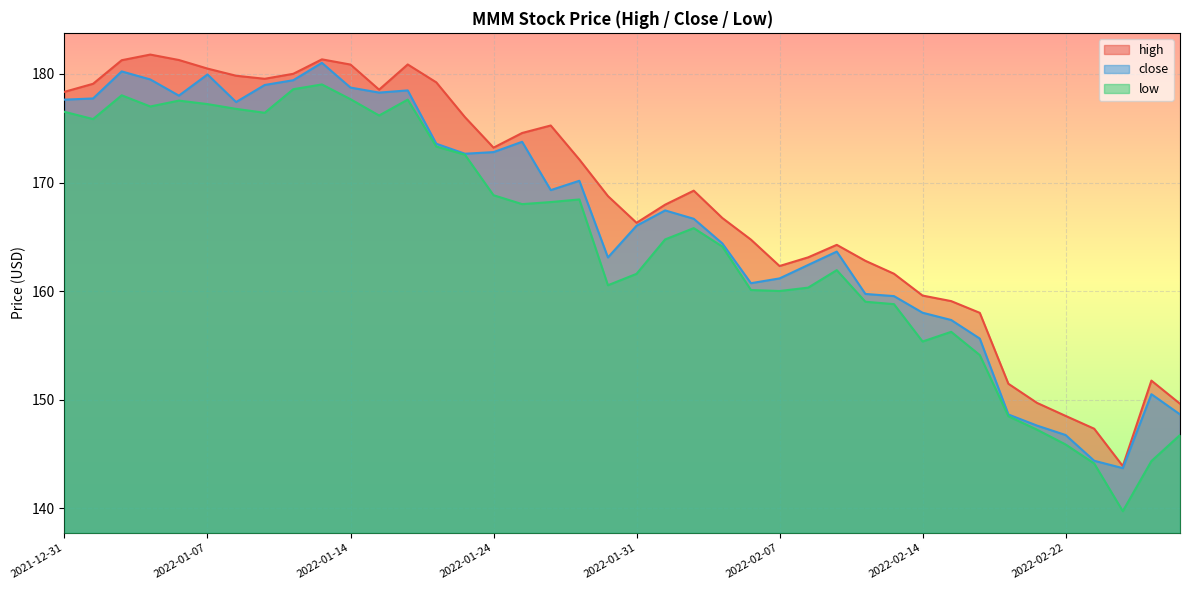

Reading left to right, transcribe all the data shown in this chart.

high: 2021-12-31=178.3	2022-01-03=179.1	2022-01-04=181.3	2022-01-05=181.8	2022-01-06=181.3	2022-01-07=180.5	2022-01-10=179.8	2022-01-11=179.6	2022-01-12=180.0	2022-01-13=181.3	2022-01-14=180.9	2022-01-18=178.6	2022-01-19=180.9	2022-01-20=179.2	2022-01-21=176.0	2022-01-24=173.2	2022-01-25=174.6	2022-01-26=175.2	2022-01-27=172.1	2022-01-28=168.8	2022-01-31=166.3	2022-02-01=168.0	2022-02-02=169.2	2022-02-03=166.7	2022-02-04=164.7	2022-02-07=162.3	2022-02-08=163.1	2022-02-09=164.3	2022-02-10=162.8	2022-02-11=161.6	2022-02-14=159.6	2022-02-15=159.1	2022-02-16=158.0	2022-02-17=151.5	2022-02-18=149.7	2022-02-22=148.5	2022-02-23=147.3	2022-02-24=143.9	2022-02-25=151.8	2022-02-28=149.6
close: 2021-12-31=177.6	2022-01-03=177.7	2022-01-04=180.2	2022-01-05=179.5	2022-01-06=178.0	2022-01-07=179.9	2022-01-10=177.4	2022-01-11=179.0	2022-01-12=179.4	2022-01-13=181.0	2022-01-14=178.7	2022-01-18=178.3	2022-01-19=178.5	2022-01-20=173.6	2022-01-21=172.7	2022-01-24=172.8	2022-01-25=173.8	2022-01-26=169.3	2022-01-27=170.2	2022-01-28=163.1	2022-01-31=166.0	2022-02-01=167.4	2022-02-02=166.7	2022-02-03=164.4	2022-02-04=160.7	2022-02-07=161.2	2022-02-08=162.4	2022-02-09=163.6	2022-02-10=159.7	2022-02-11=159.5	2022-02-14=158.0	2022-02-15=157.3	2022-02-16=155.6	2022-02-17=148.6	2022-02-18=147.6	2022-02-22=146.8	2022-02-23=144.4	2022-02-24=143.7	2022-02-25=150.5	2022-02-28=148.7
low: 2021-12-31=176.5	2022-01-03=175.8	2022-01-04=178.0	2022-01-05=177.0	2022-01-06=177.5	2022-01-07=177.2	2022-01-10=176.8	2022-01-11=176.4	2022-01-12=178.6	2022-01-13=179.0	2022-01-14=177.7	2022-01-18=176.2	2022-01-19=177.6	2022-01-20=173.3	2022-01-21=172.6	2022-01-24=168.8	2022-01-25=168.0	2022-01-26=168.2	2022-01-27=168.4	2022-01-28=160.5	2022-01-31=161.6	2022-02-01=164.8	2022-02-02=165.8	2022-02-03=164.1	2022-02-04=160.1	2022-02-07=160.0	2022-02-08=160.3	2022-02-09=161.9	2022-02-10=159.0	2022-02-11=158.8	2022-02-14=155.4	2022-02-15=156.2	2022-02-16=154.1	2022-02-17=148.5	2022-02-18=147.2	2022-02-22=145.9	2022-02-23=144.1	2022-02-24=139.7	2022-02-25=144.3	2022-02-28=146.8